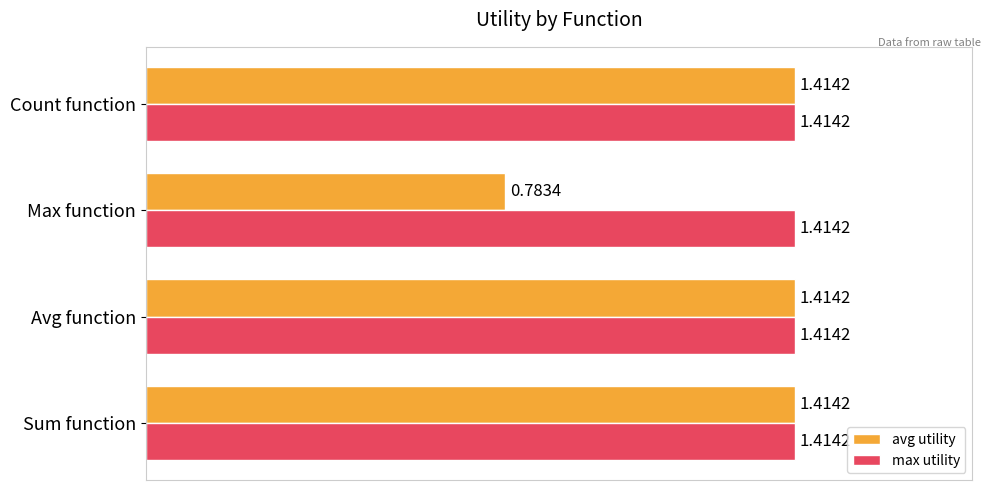

What are all the series names shown in the legend?

avg utility, max utility